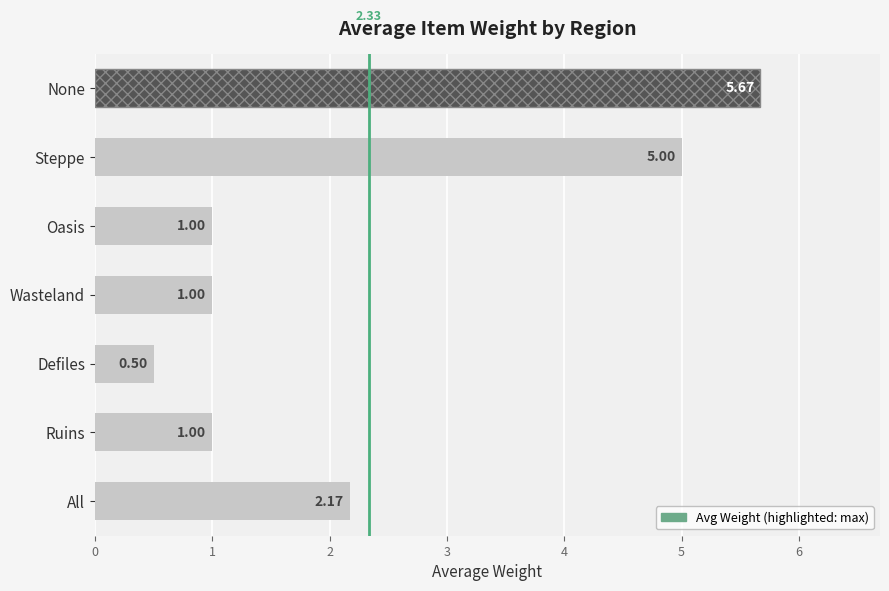

At which label is the value closest to 3?

All